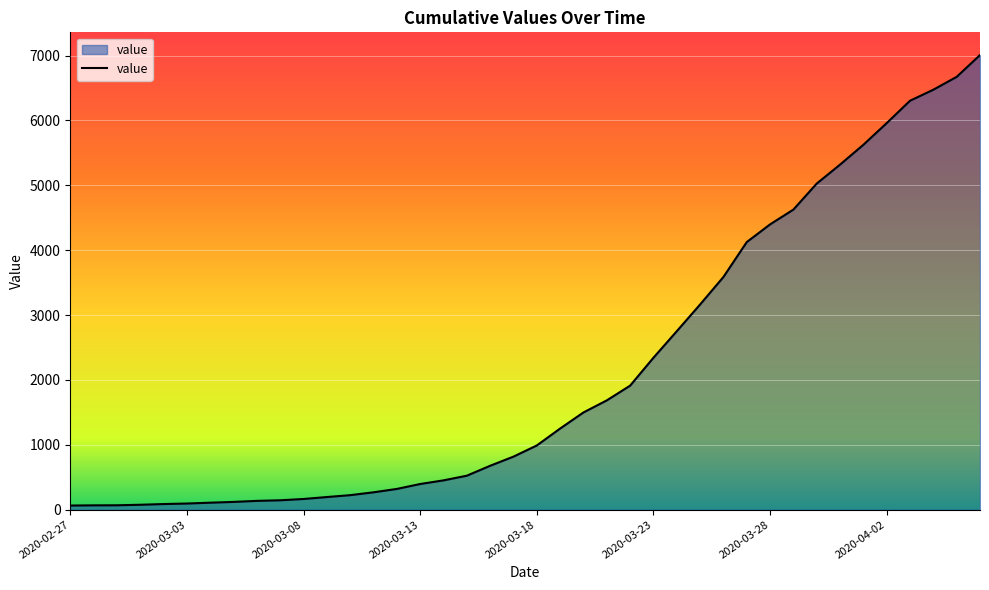

What is the difference between the maximum and minimum values?

6944